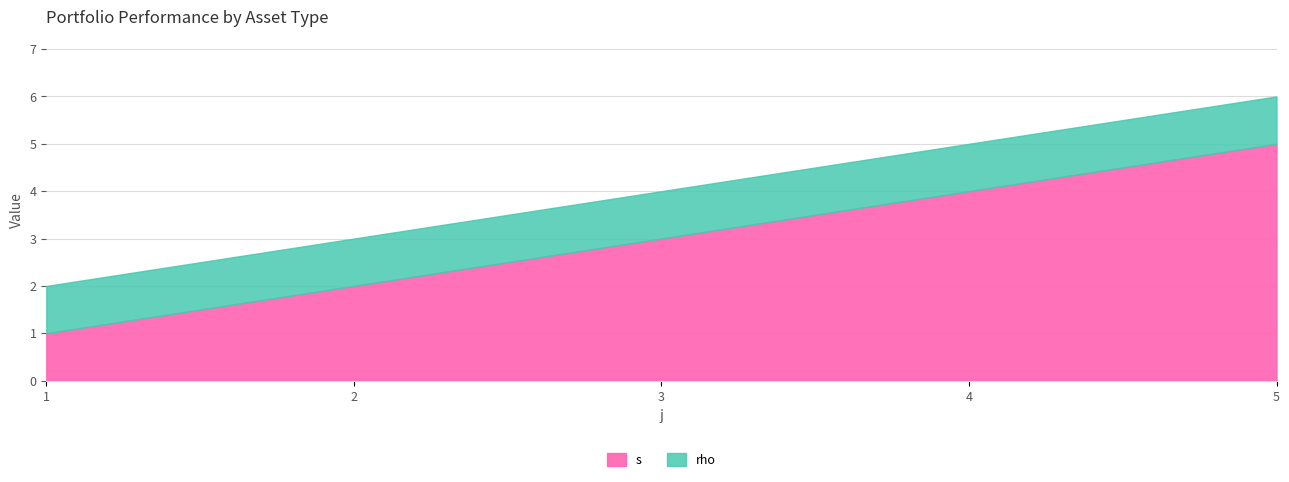

Reading right to left, list all the values displayed in this chart.

s: 5=5	4=4	3=3	2=2	1=1
rho: 5=1	4=1	3=1	2=1	1=1